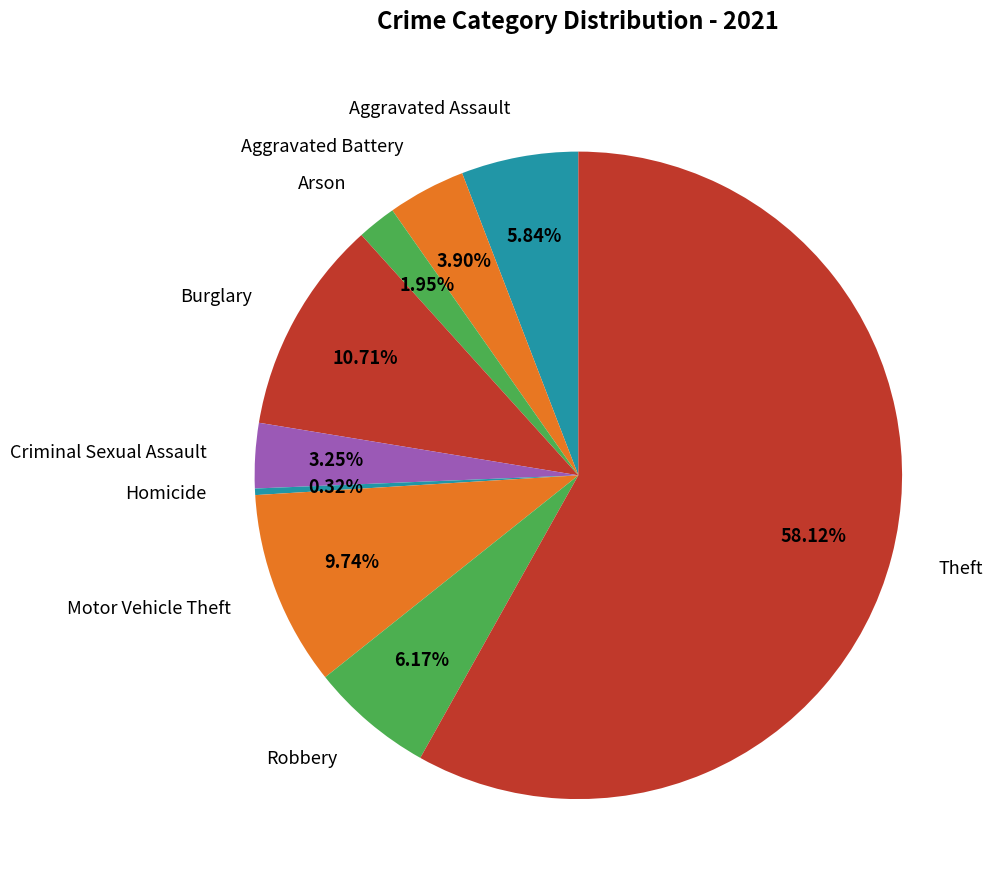

Between Homicide and Aggravated Battery, which is larger?

Aggravated Battery